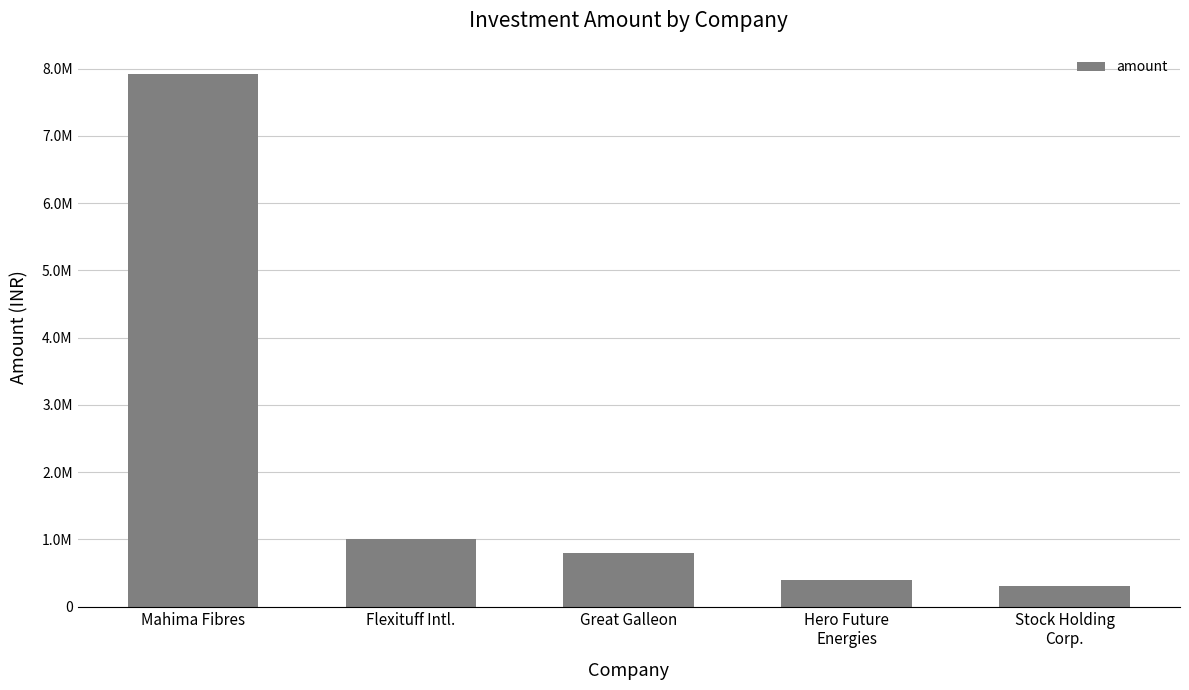

Are the bars horizontal?

No